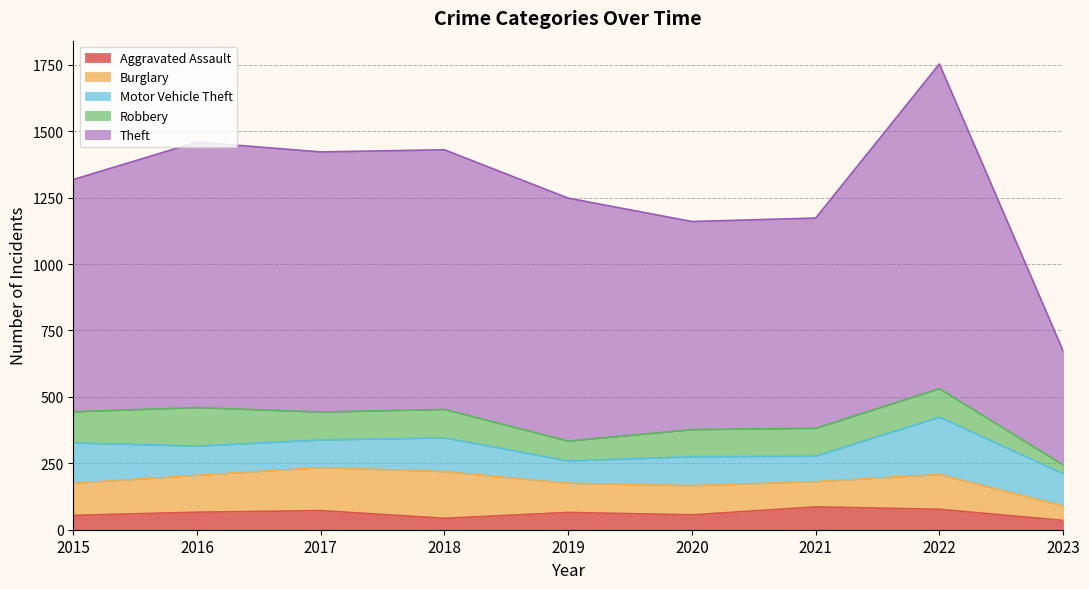

Does the chart display data point markers on the line(s)?

No